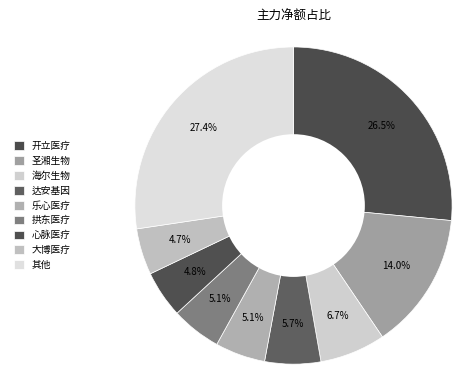

Count the number of slices in the pie.

9